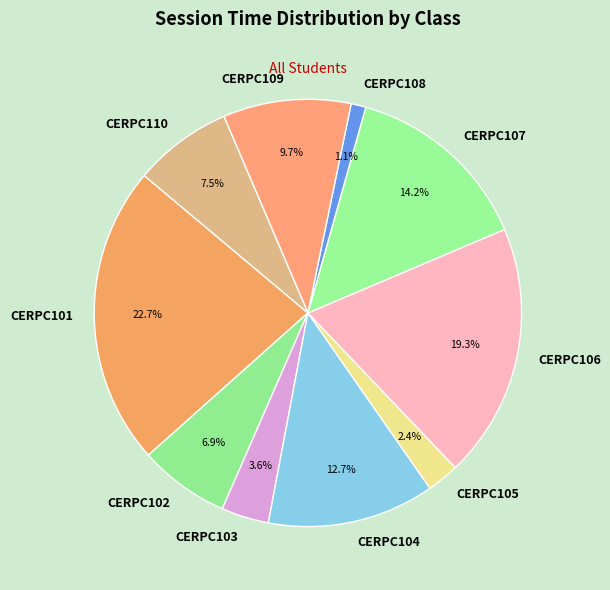

What percentage is NOT represented by CERPC101?

77.3%